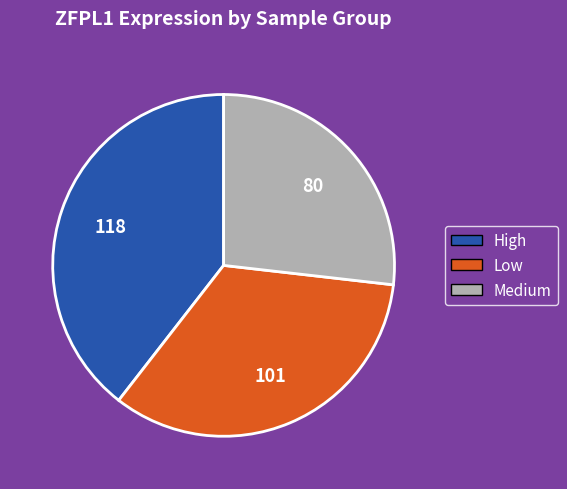

What is the ratio of the value at Medium to the value at Low?

0.8